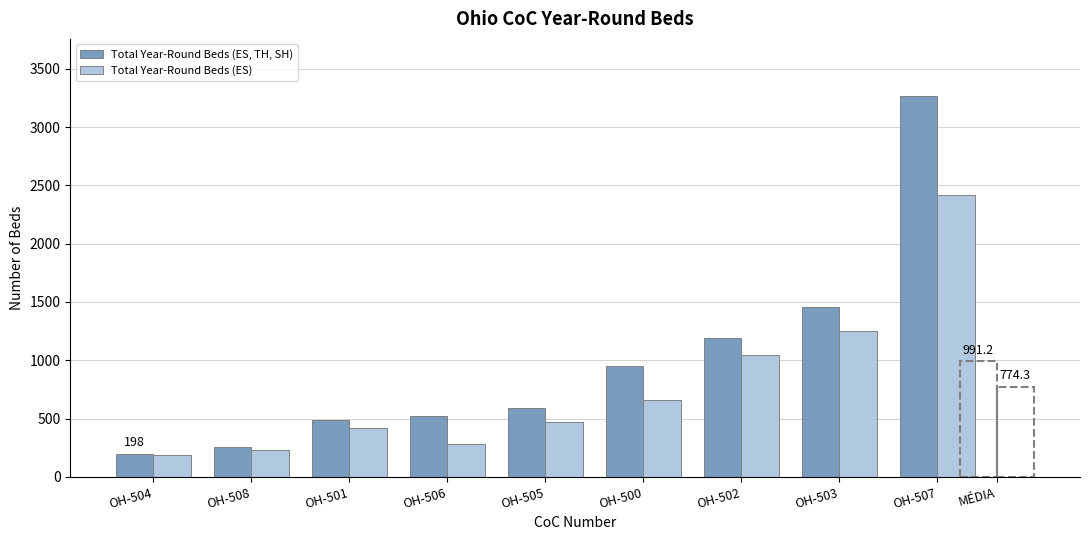

What is the difference between the Total Year-Round Beds (ES) values at OH-506 and OH-504?

96